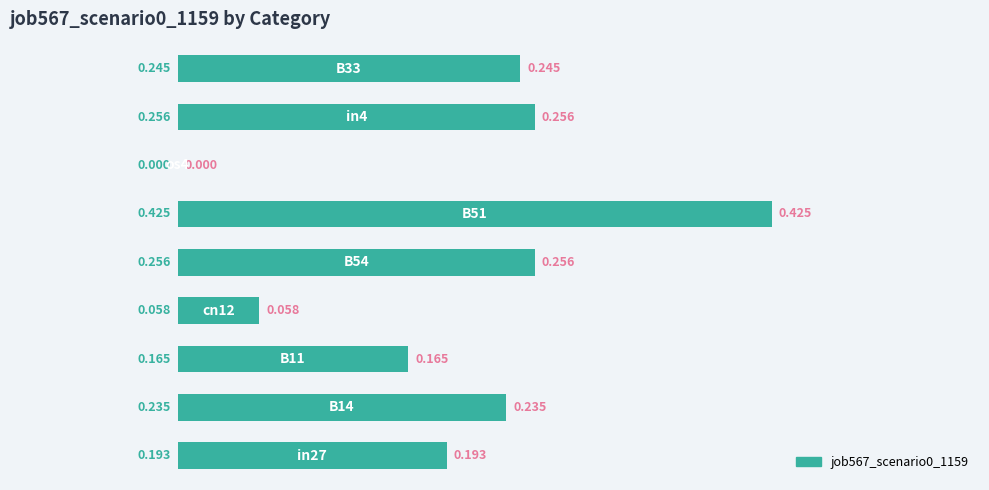

Are the bars horizontal?

Yes